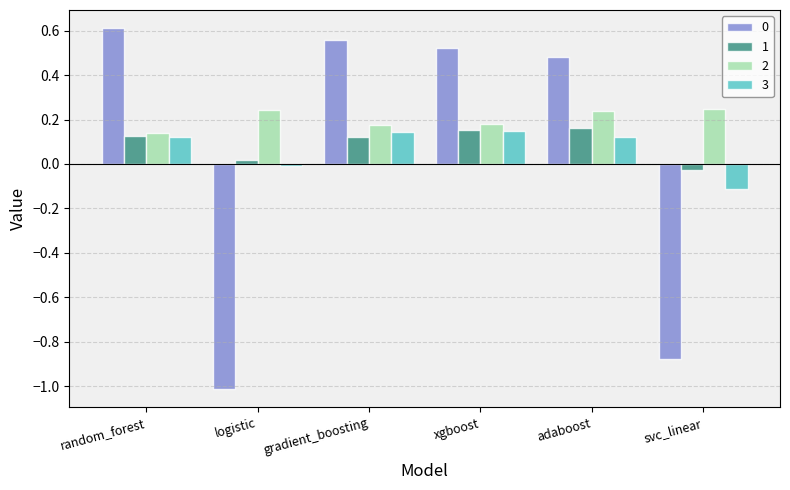

Is the value of 2 at svc_linear greater than the value of 1 at adaboost?

Yes